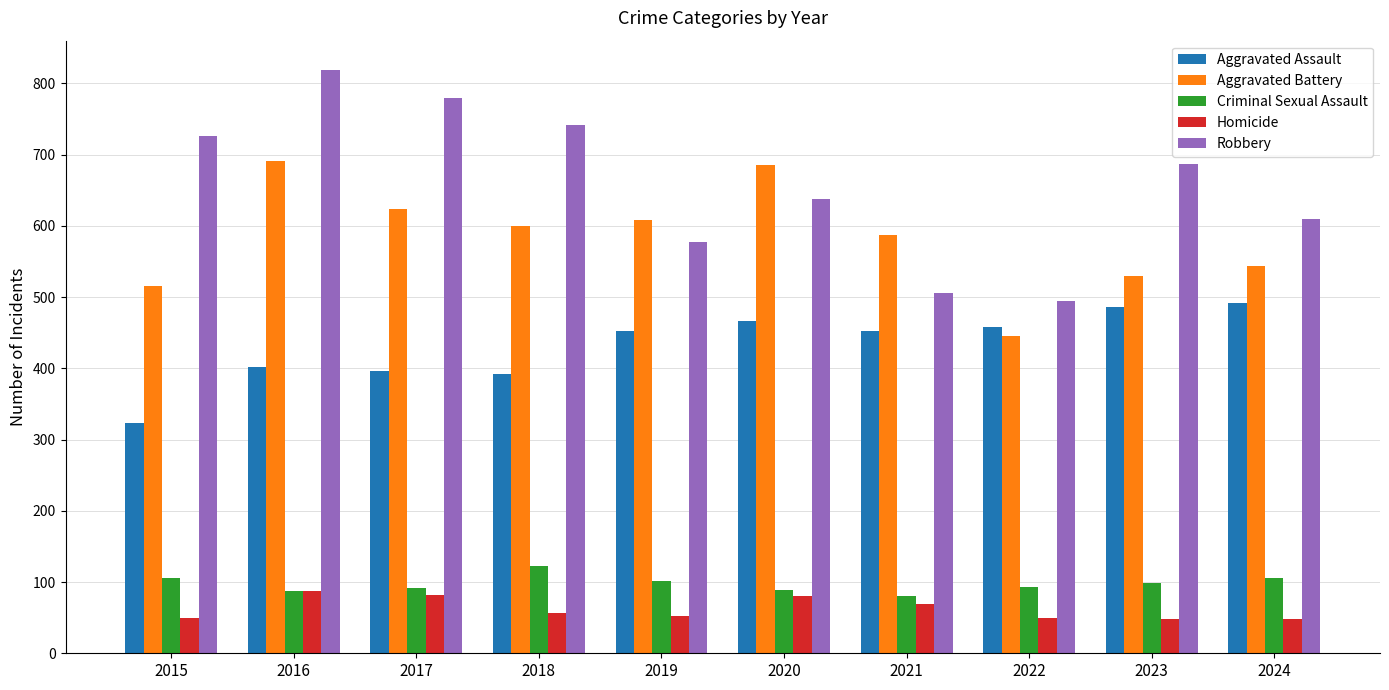

How many series are shown in this chart?

5